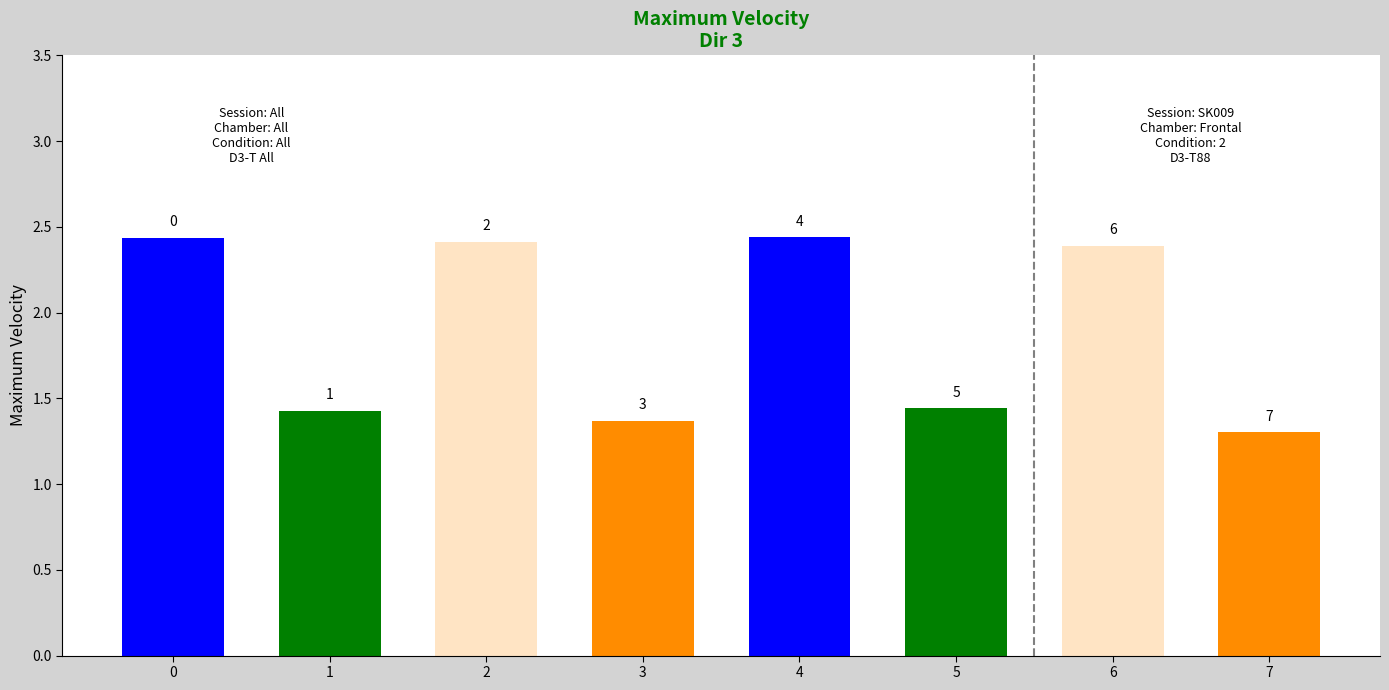

What is the value of the 7th bar from the left?

2.4